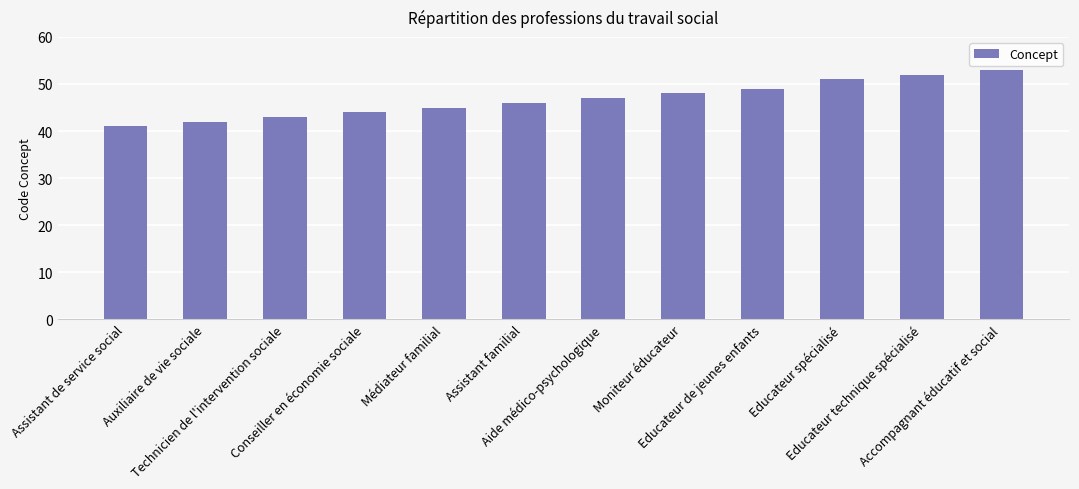

Which has a higher value, Aide médico-psychologique or Assistant de service social?

Aide médico-psychologique